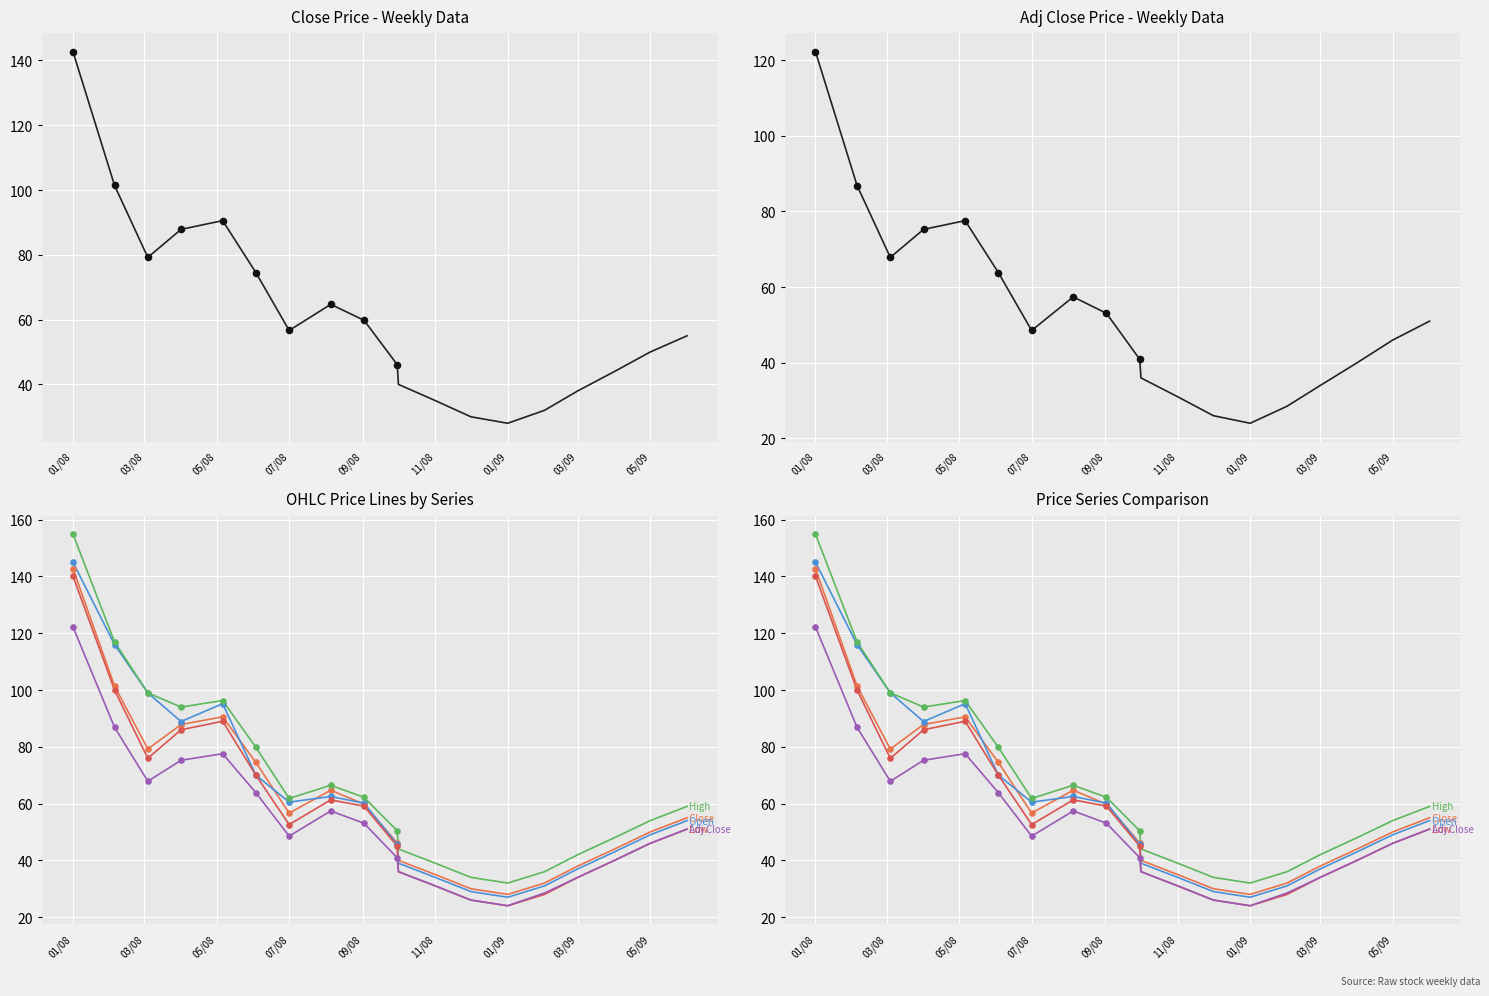

Which series reaches the maximum Y coordinate?

High